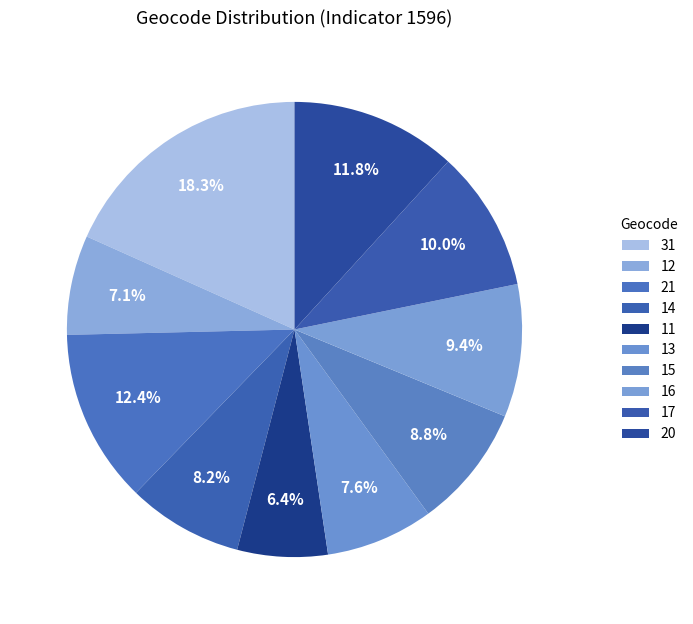

What is the change in value from 31 to 14?

-107